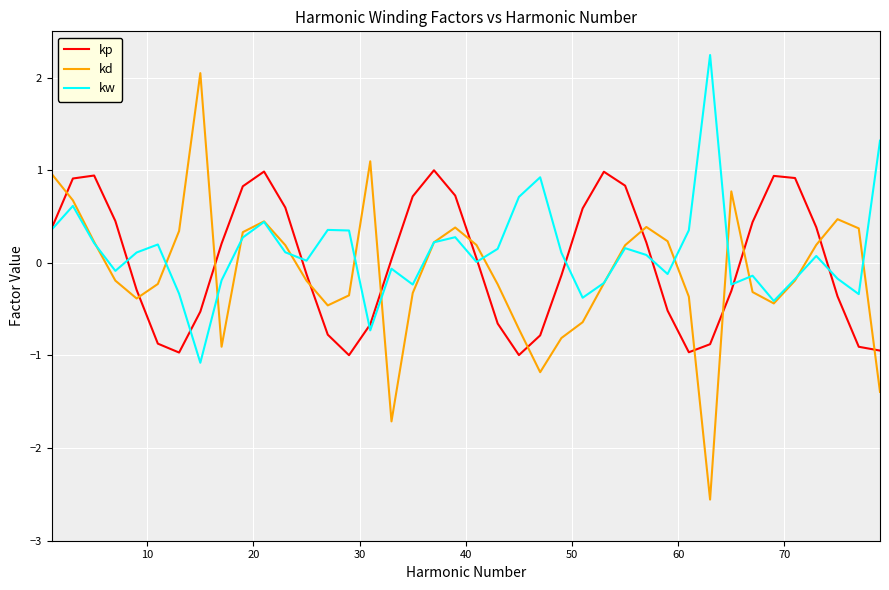

Rank the series by their average value, from highest to lowest.

kw, kp, kd